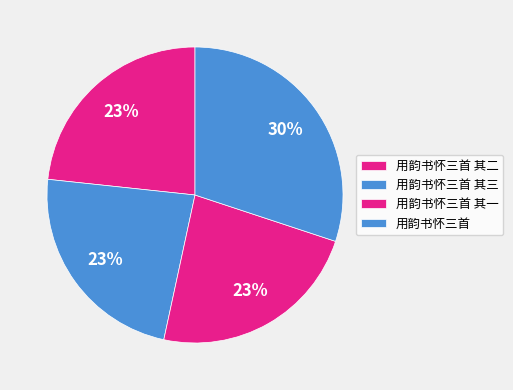

How many segments does this pie chart have?

4